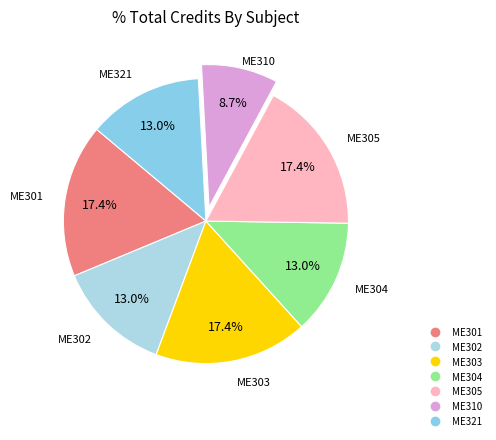

Between ME321 and ME305, which is larger?

ME305